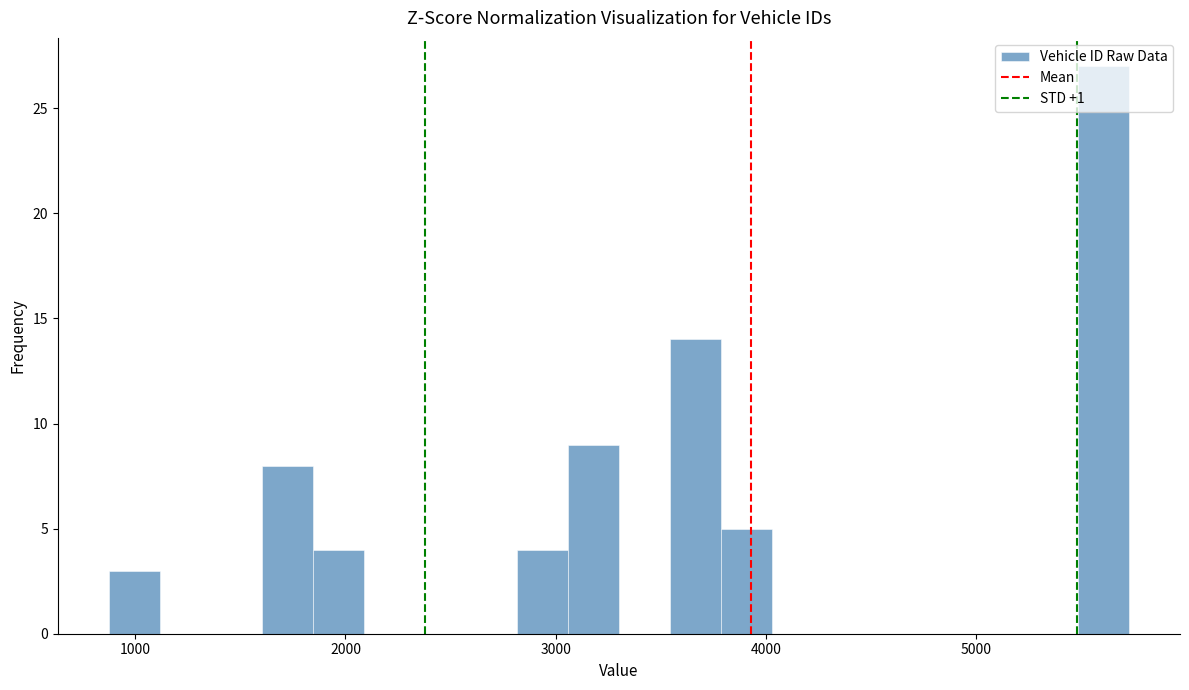

Around what value on the x-axis is the tallest bar? Give the approximate position of its centre, as read against the axis.

5600